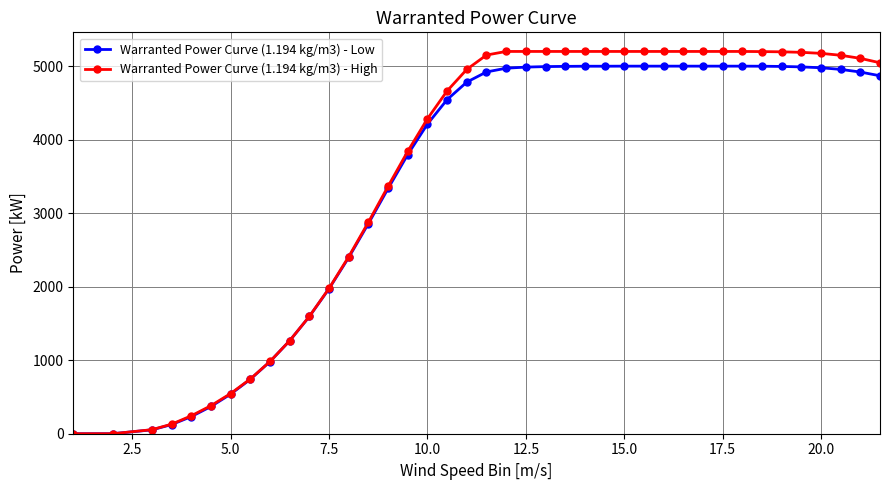

List the series in order of their peak value, highest first.

Warranted Power Curve (1.194 kg/m3) - High, Warranted Power Curve (1.194 kg/m3) - Low